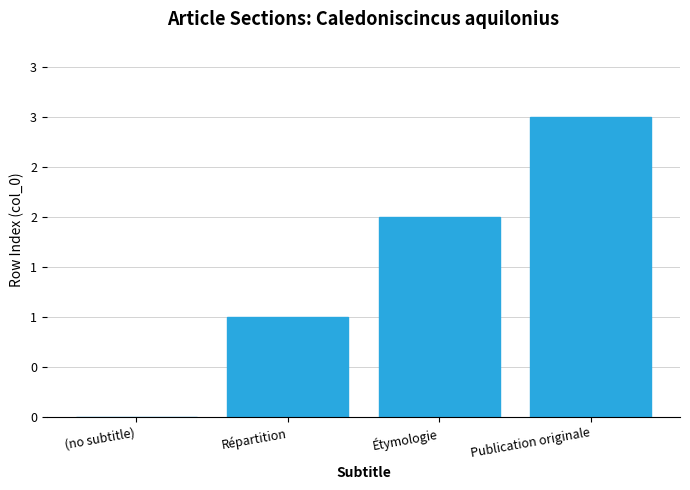

How many positive values are there?

3